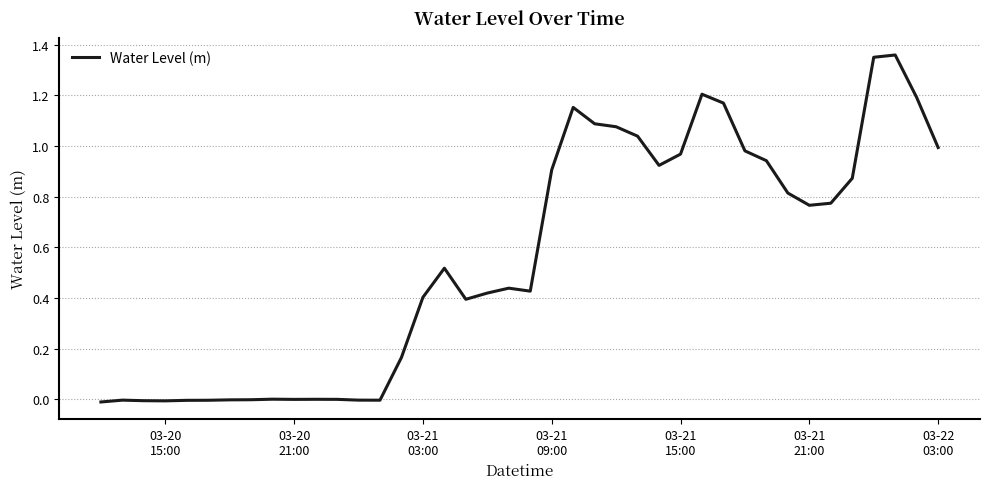

How many lines are shown in the chart?

1